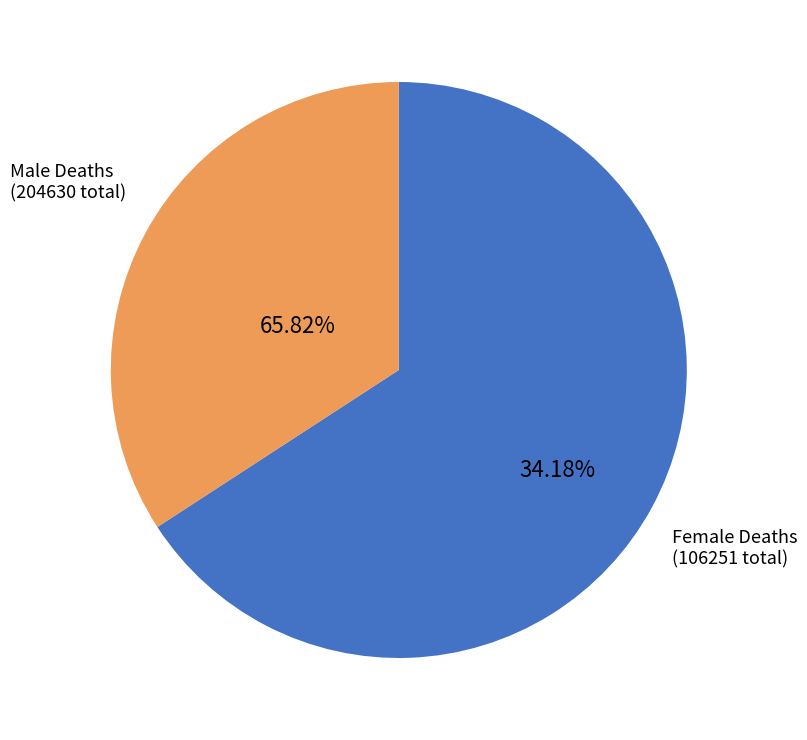

The Female Deaths
(106251 total) slice represents 46% of the pie. True or false?

False